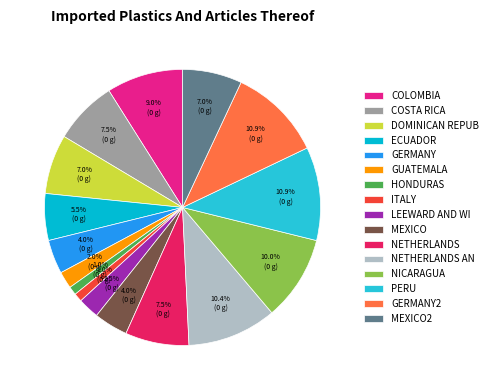

Count the number of slices in the pie.

16